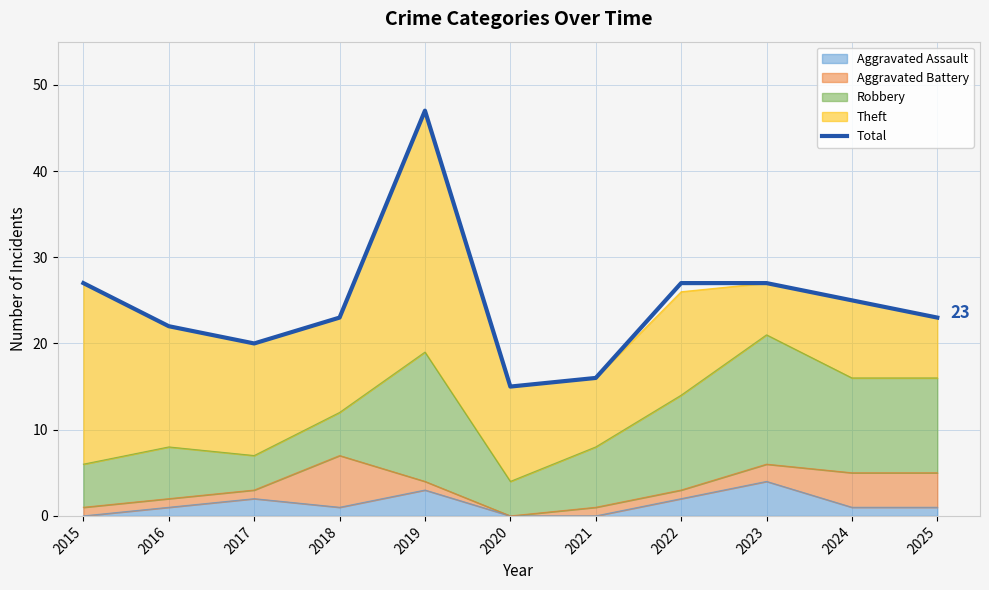

What is the smallest value displayed?

15